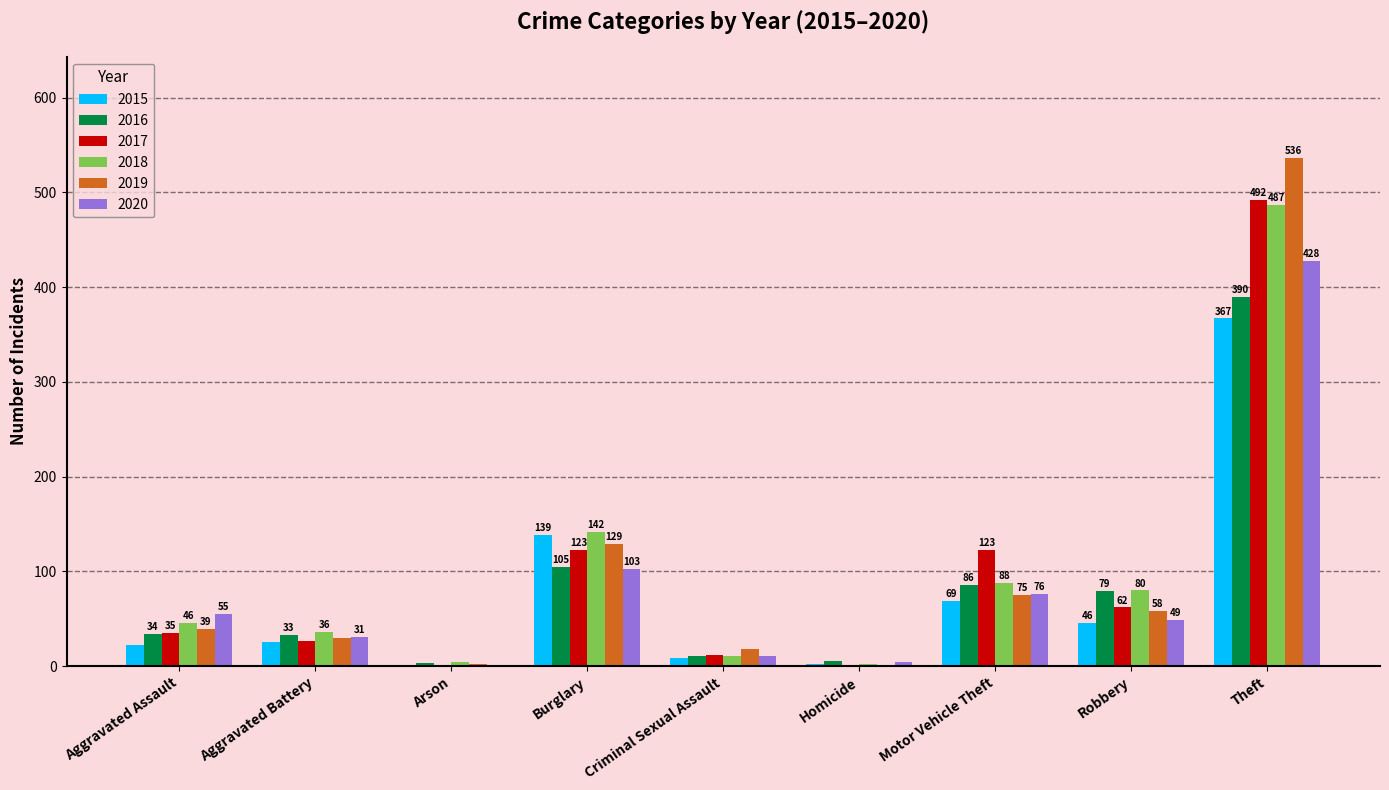

What is the total value across all series at Motor Vehicle Theft?

517